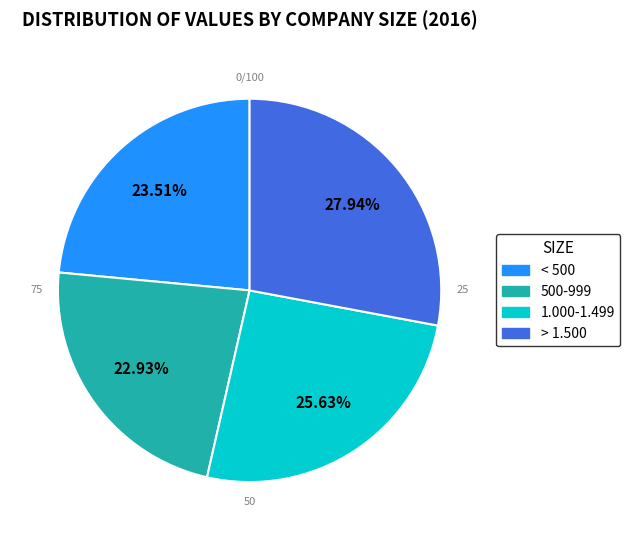

Is it true that < 500 is 24% of the pie?

True